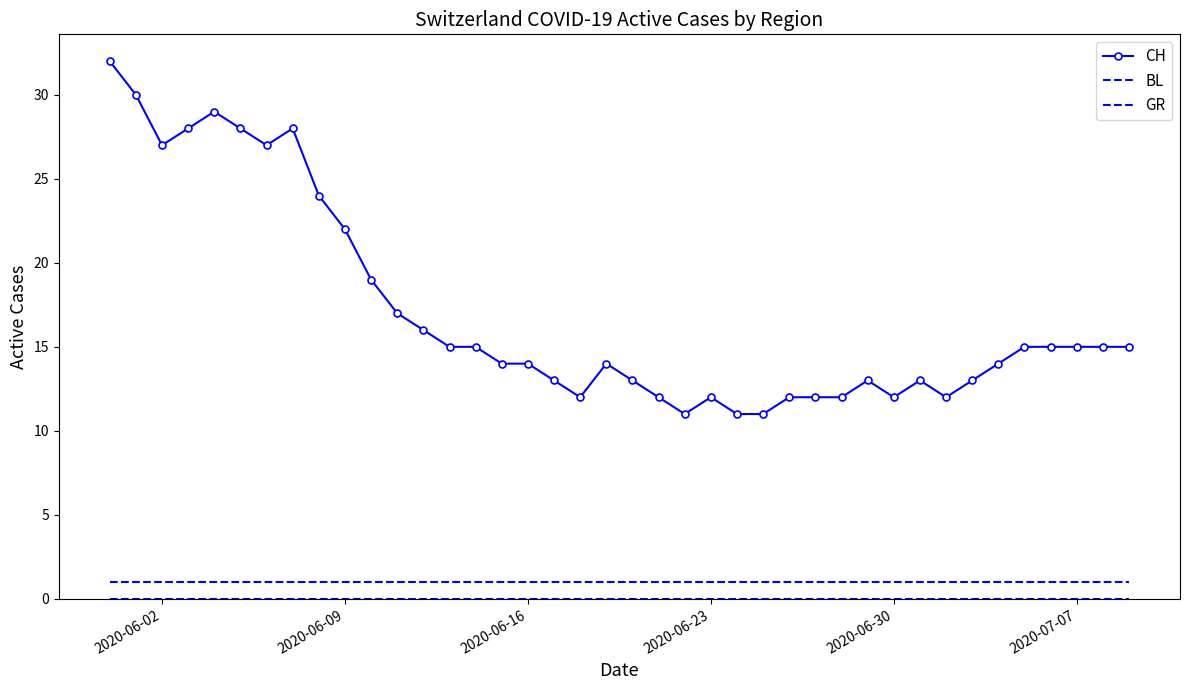

Reading left to right, extract all data points from this chart.

CH: 32	30	27	28	29	28	27	28	24	22	19	17	16	15	15	14	14	13	12	14	13	12	11	12	11	11	12	12	12	13	12	13	12	13	14	15	15	15	15	15
BL: 0	0	0	0	0	0	0	0	0	0	0	0	0	0	0	0	0	0	0	0	0	0	0	0	0	0	0	0	0	0	0	0	0	0	0	0	0	0	0	0
GR: 1	1	1	1	1	1	1	1	1	1	1	1	1	1	1	1	1	1	1	1	1	1	1	1	1	1	1	1	1	1	1	1	1	1	1	1	1	1	1	1